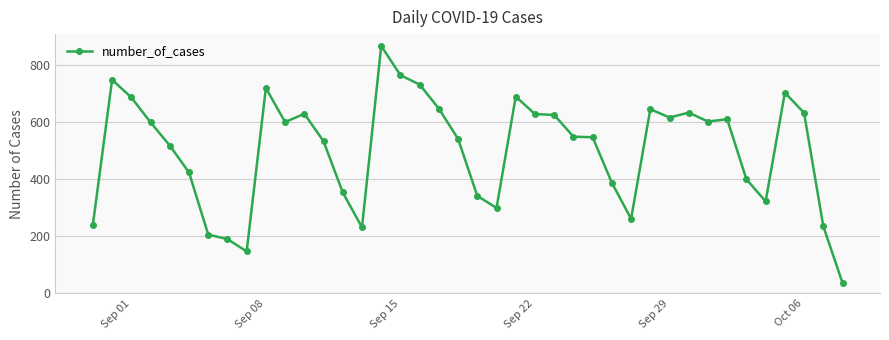

True or false: there are more than 1 points higher than both neighbors.

True